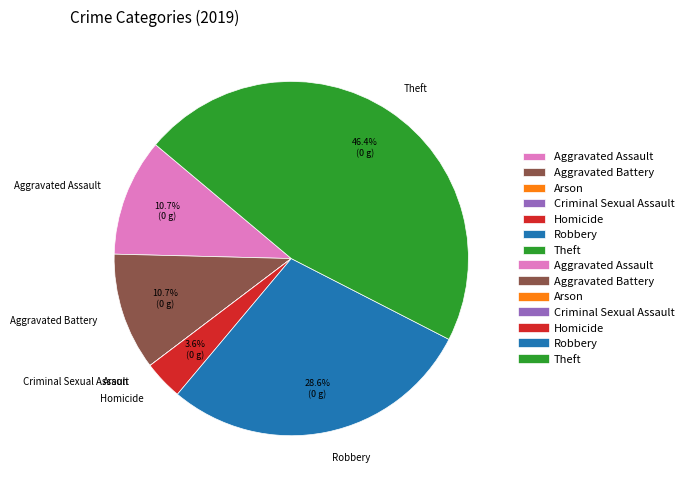

To the nearest percent, what is the difference between the largest and smallest slice percentages?

46%